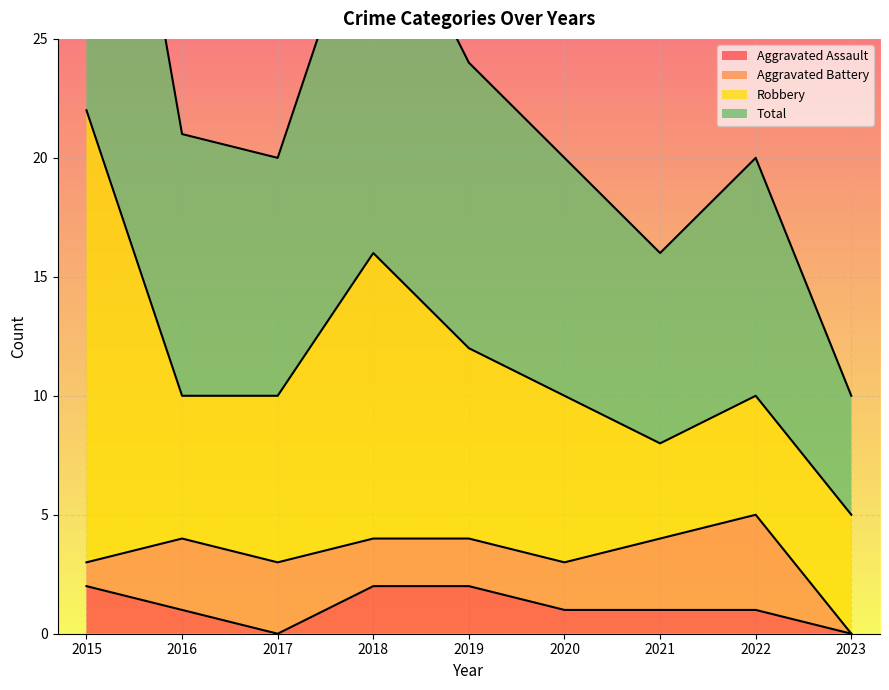

Count the number of categories in the chart.

9